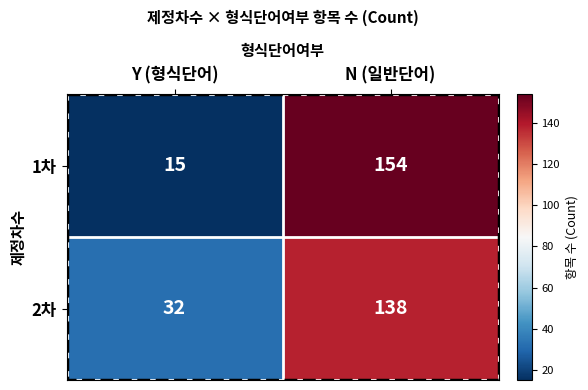

At which category is the sum across all series the highest?

N (일반단어)